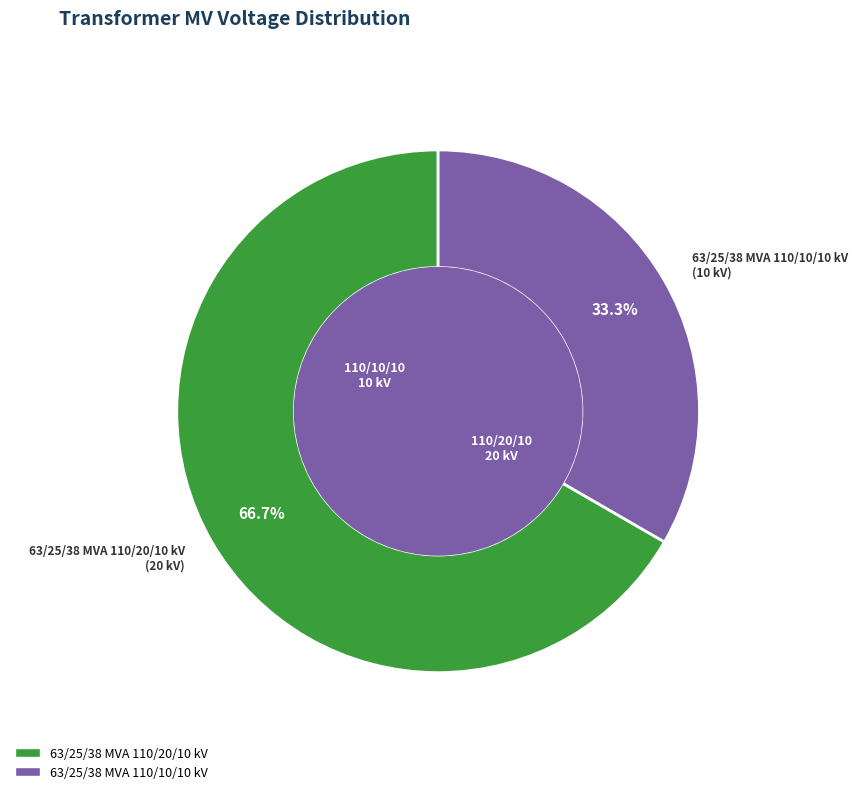

Is it true that 63/25/38 MVA 110/20/10 kV is 67% of the pie?

True